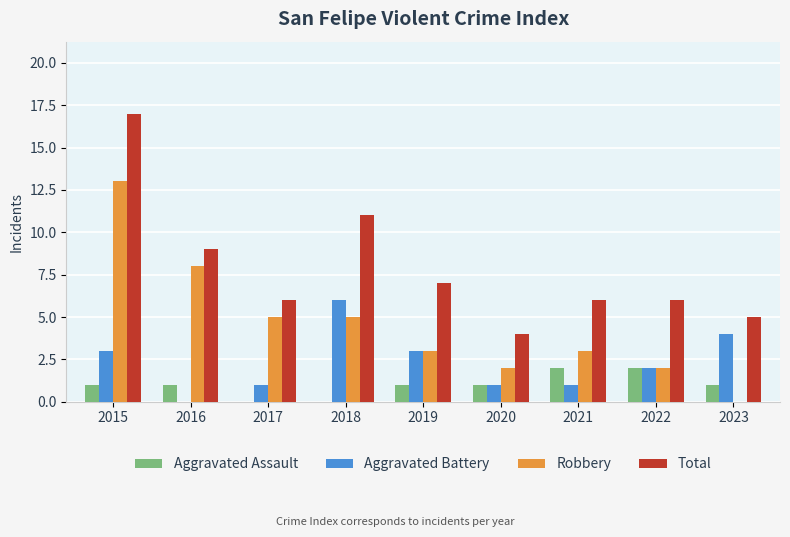

Reading right to left, list all the values displayed in this chart.

Aggravated Assault: 2023=1	2022=2	2021=2	2020=1	2019=1	2018=0	2017=0	2016=1	2015=1
Aggravated Battery: 2023=4	2022=2	2021=1	2020=1	2019=3	2018=6	2017=1	2016=0	2015=3
Robbery: 2023=0	2022=2	2021=3	2020=2	2019=3	2018=5	2017=5	2016=8	2015=13
Total: 2023=5	2022=6	2021=6	2020=4	2019=7	2018=11	2017=6	2016=9	2015=17